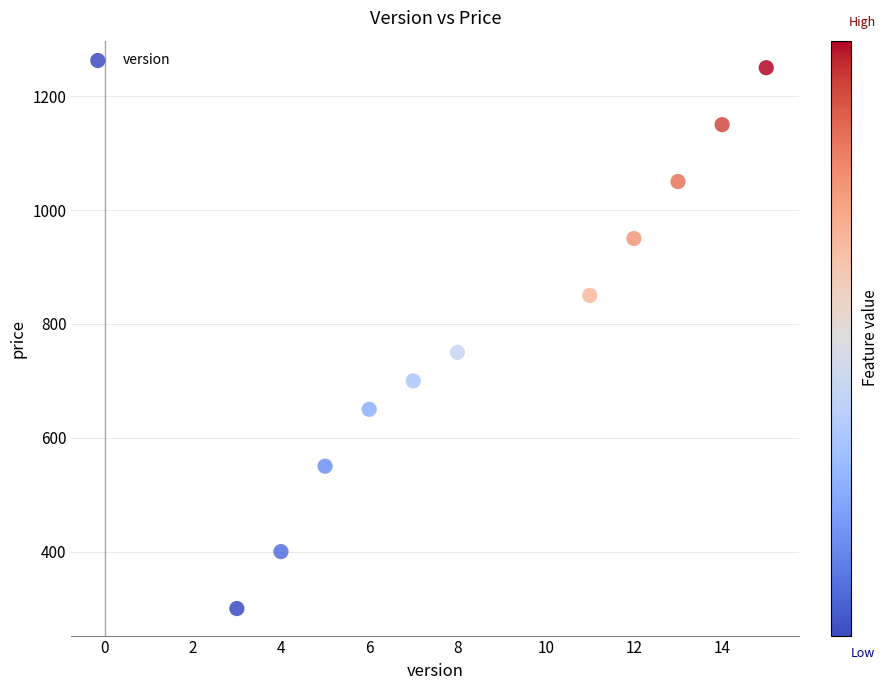

What Y value in the scatter plot is closest to 775?

750